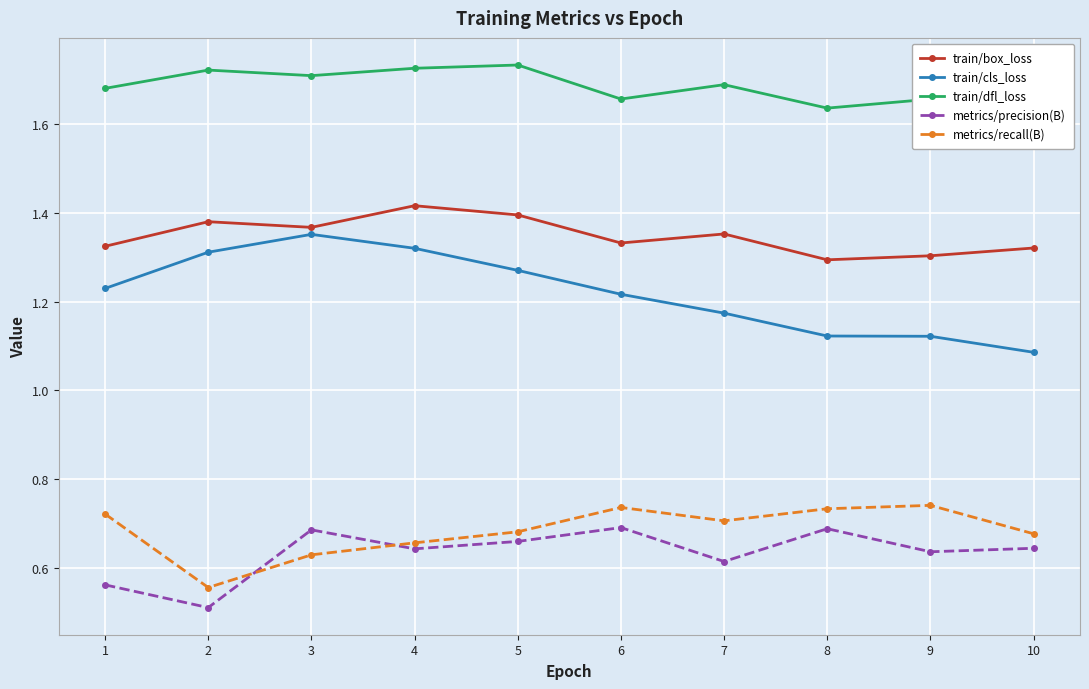

What is the difference between the second highest and minimum values in the train/box_loss series?

0.1